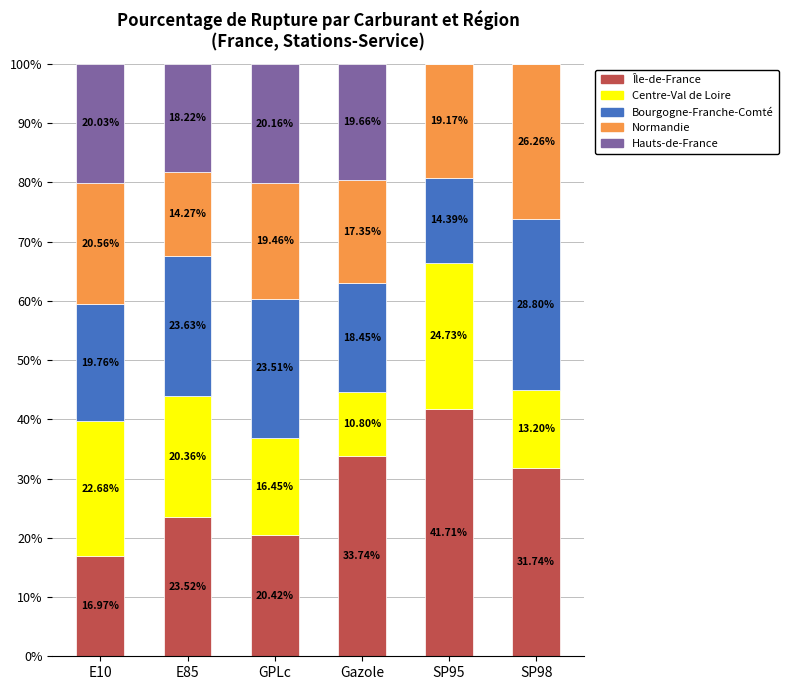

What is the total value across all series at SP95?

100.0